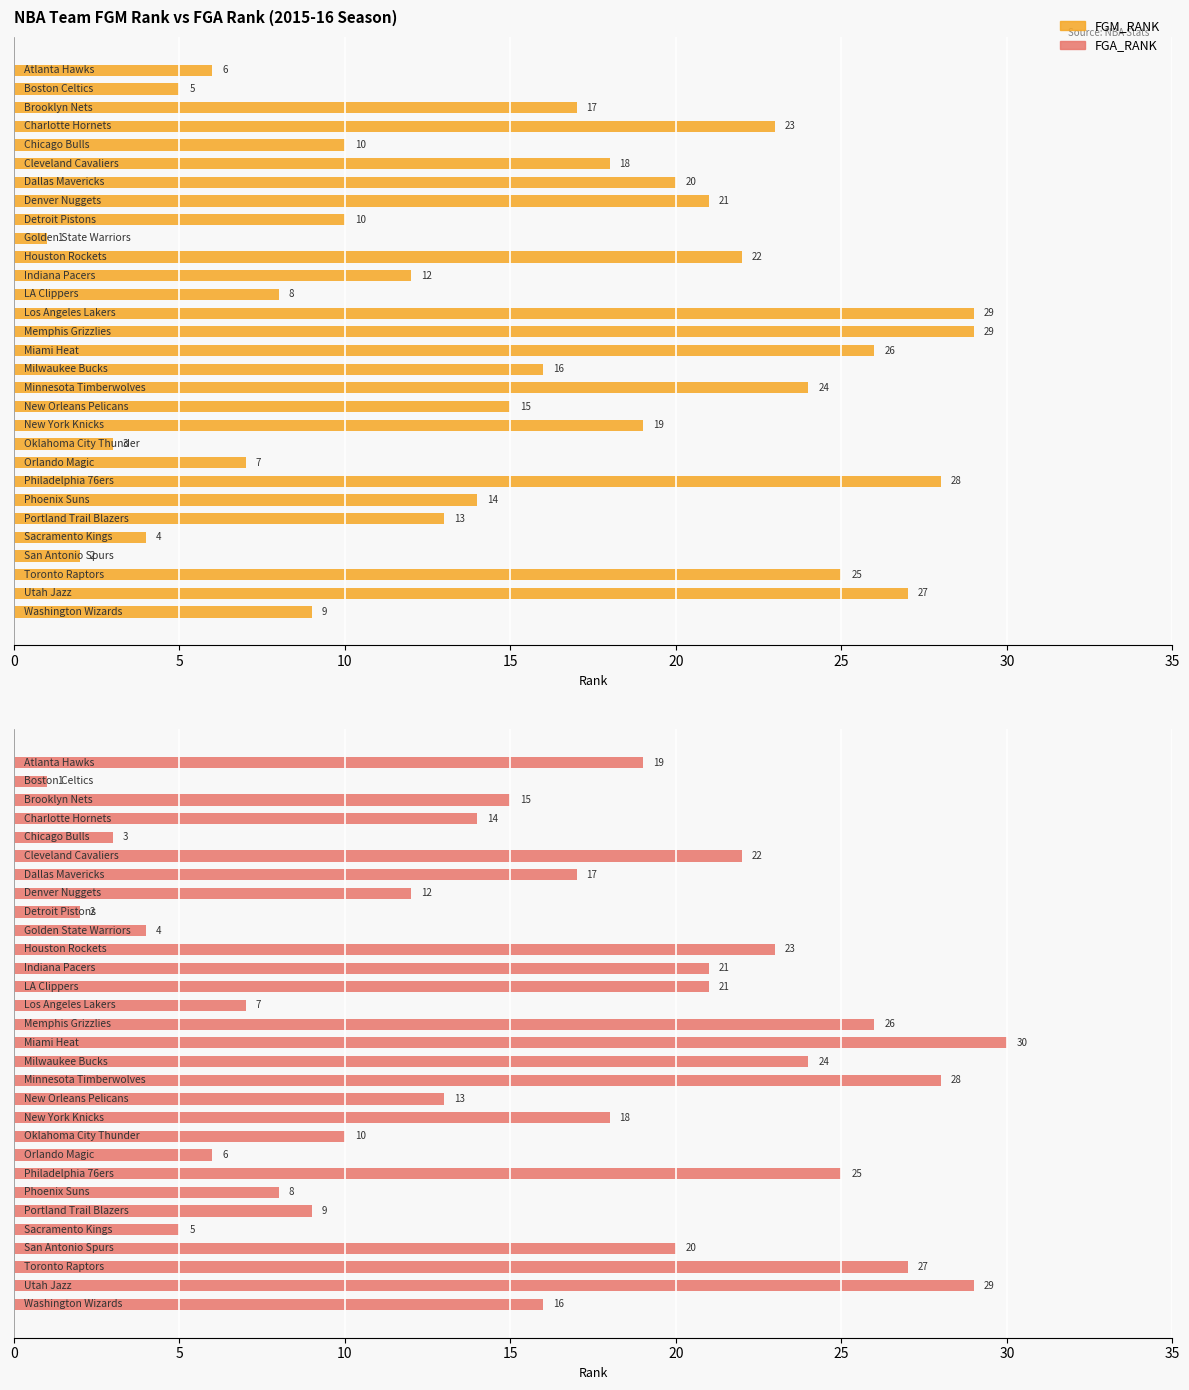

What is the value of the FGA_RANK bar at the 30th from the left?

16